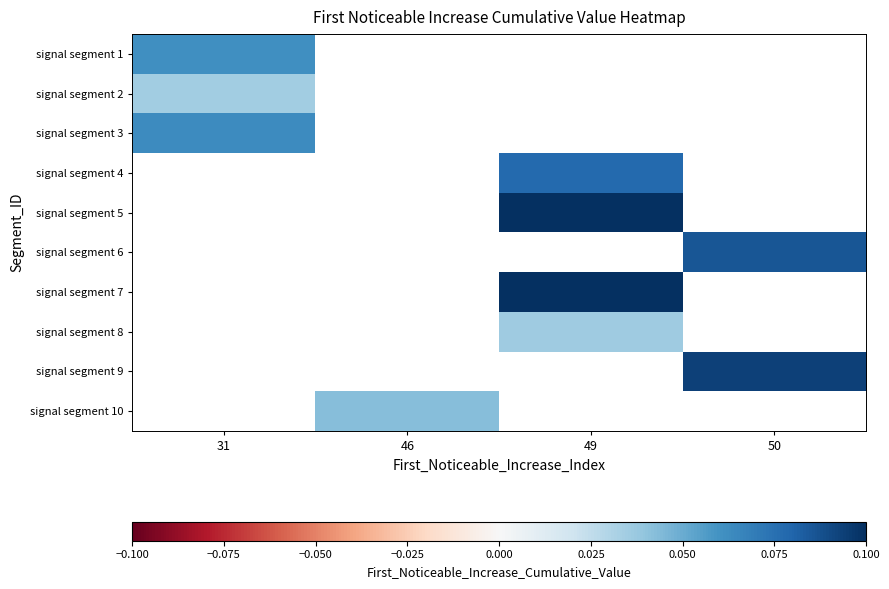

How many distinct data groups are displayed?

10